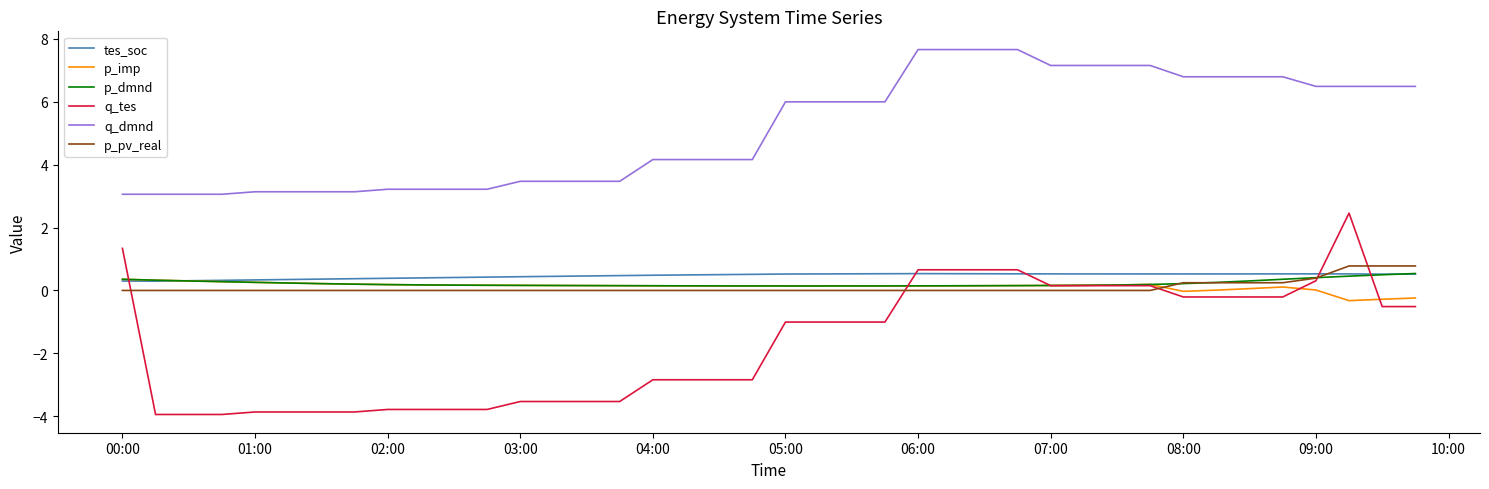

True or false: q_tes and q_dmnd cross at least once.

False